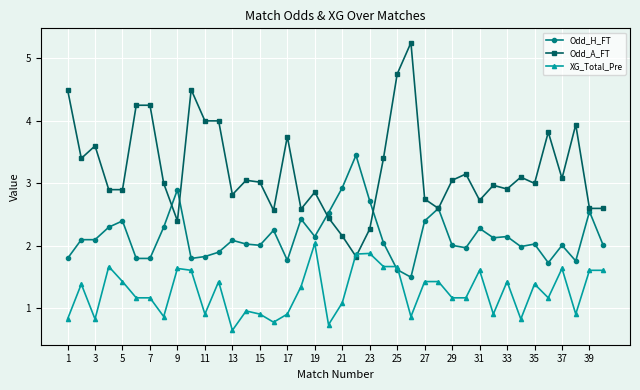

What are all the series names shown in the legend?

Odd_H_FT, Odd_A_FT, XG_Total_Pre